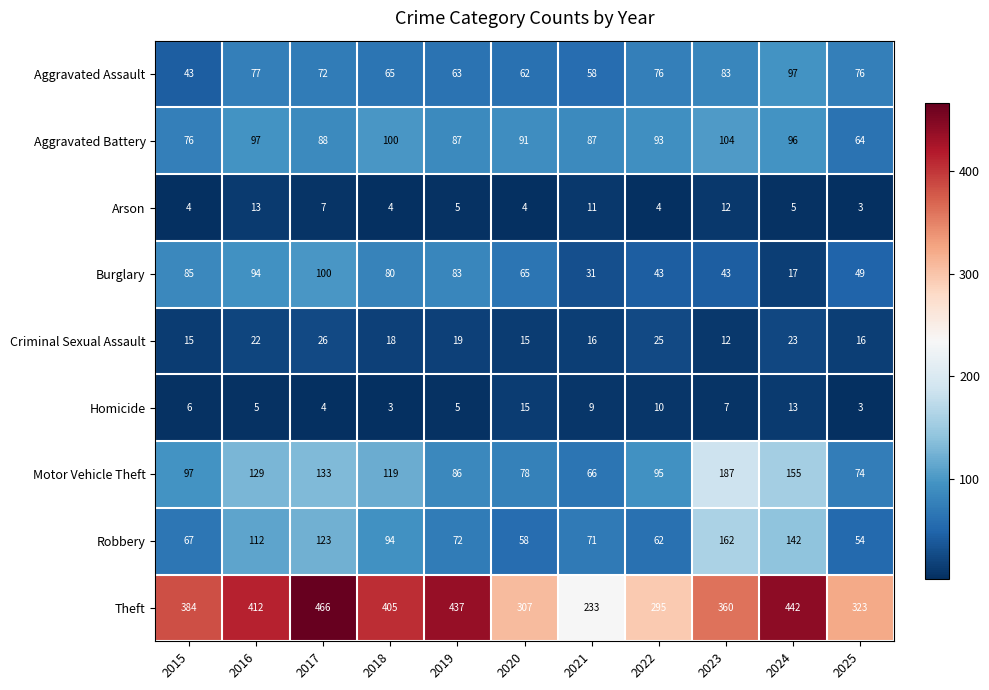

What is the minimum value for Theft?

233